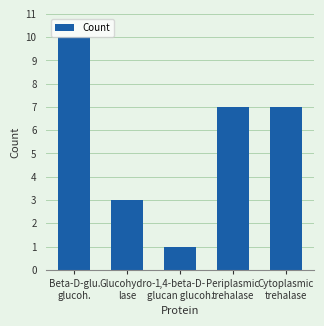

Is it true that the value at Periplasmic
trehalase is 5?

False